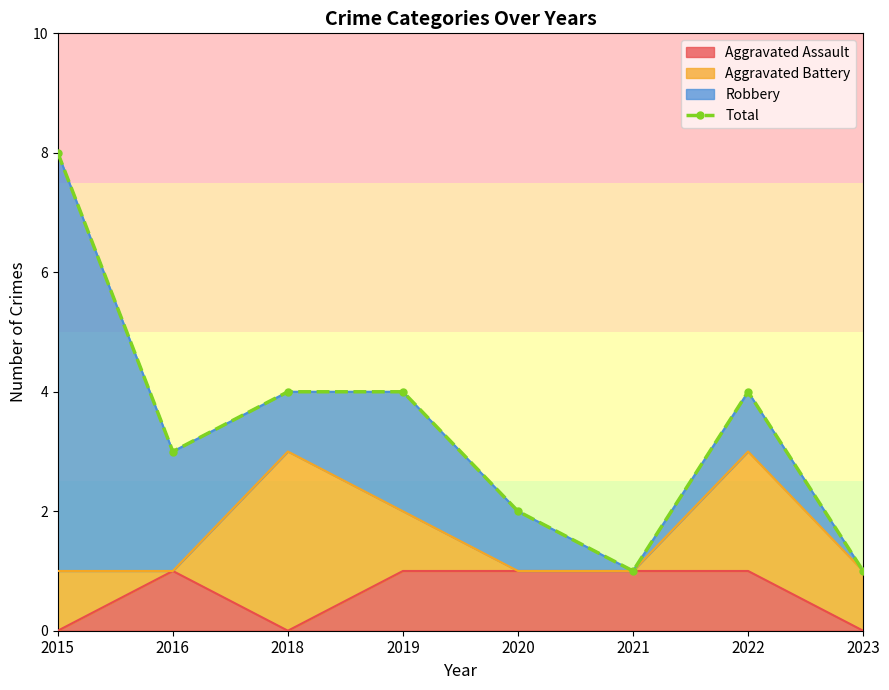

At which label is the value closest to 4?

2018